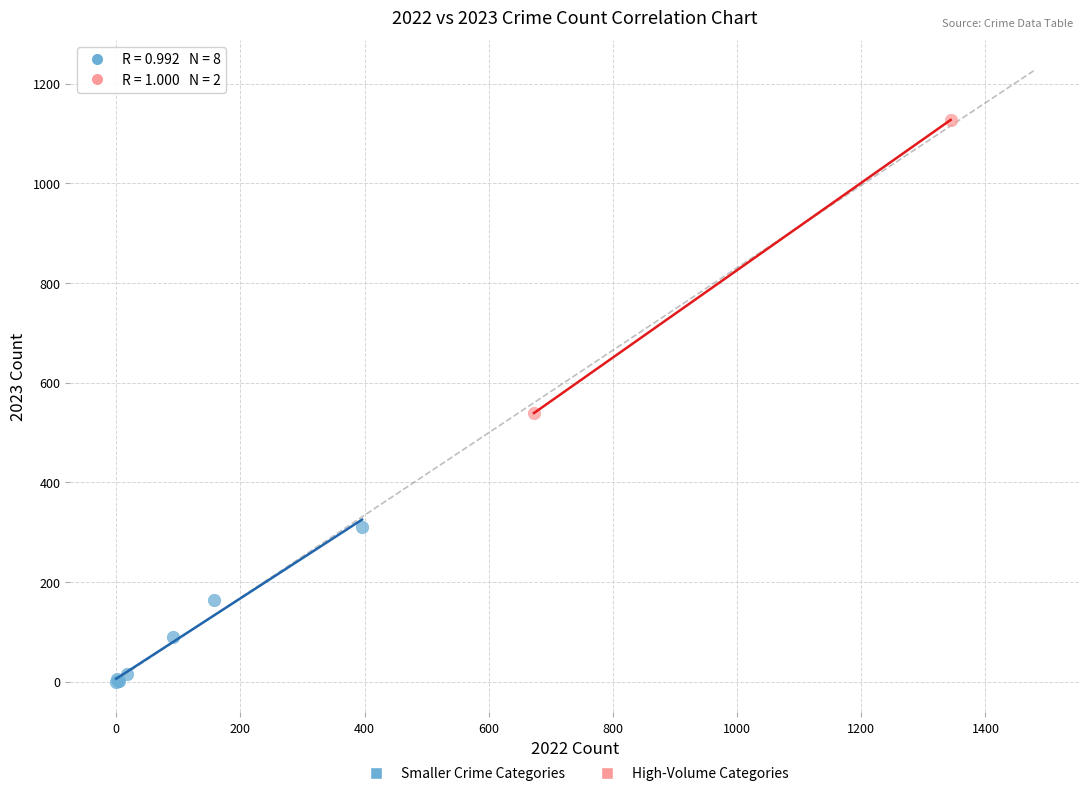

What are all the series names shown in the legend?

Smaller Crime Categories, High-Volume Categories